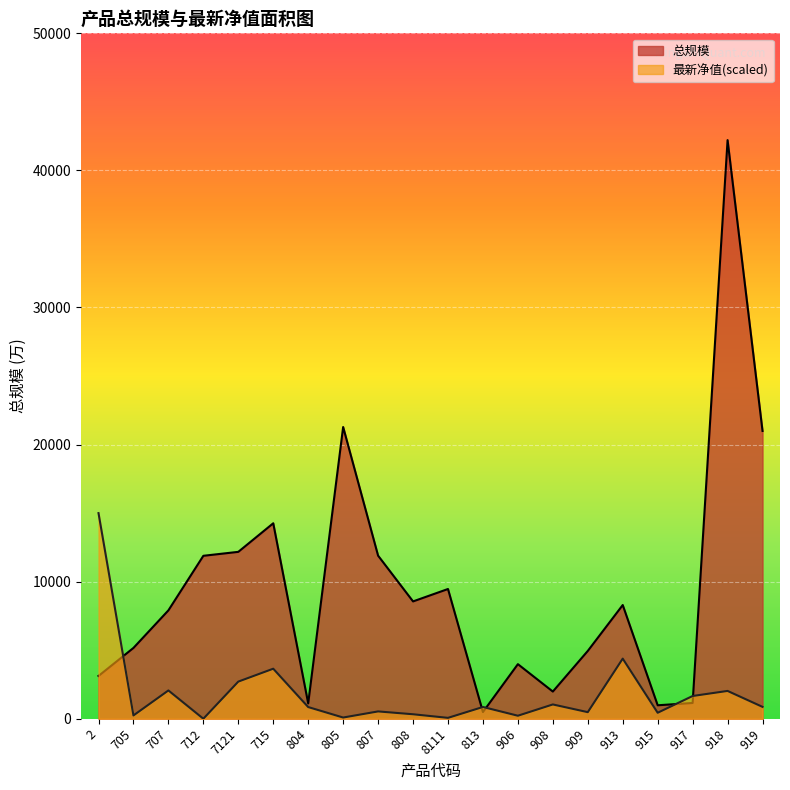

List the series in order of their peak value, lowest first.

最新净值(scaled), 总规模